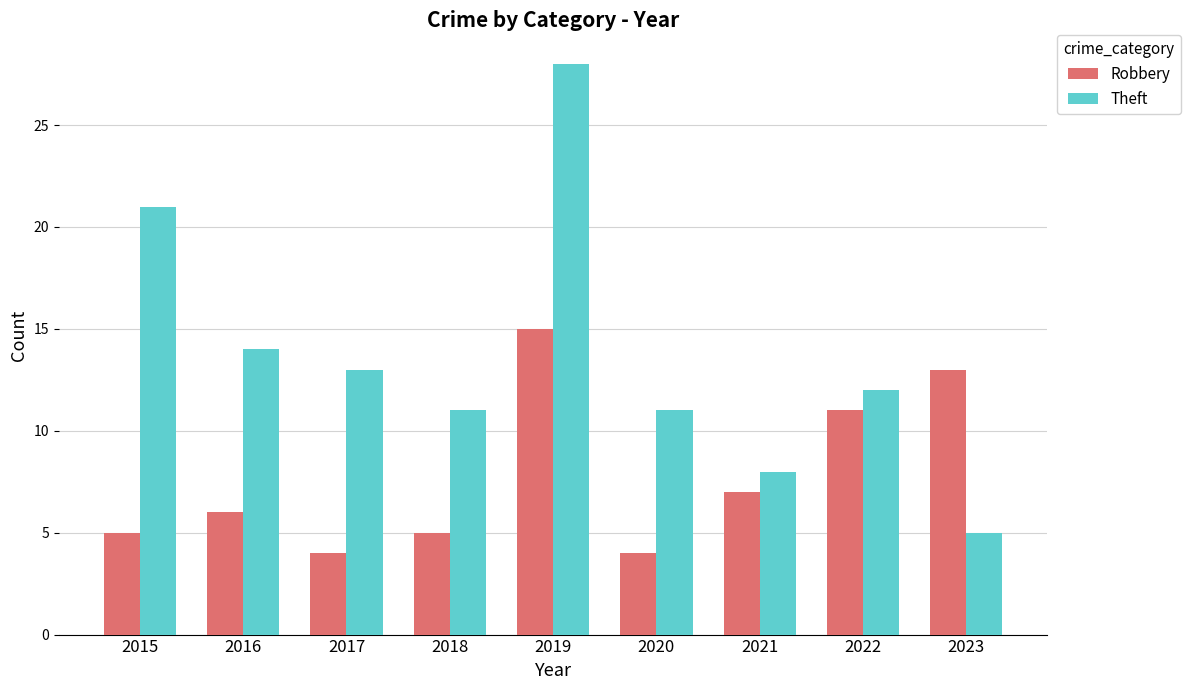

What is the maximum value for Robbery?

15